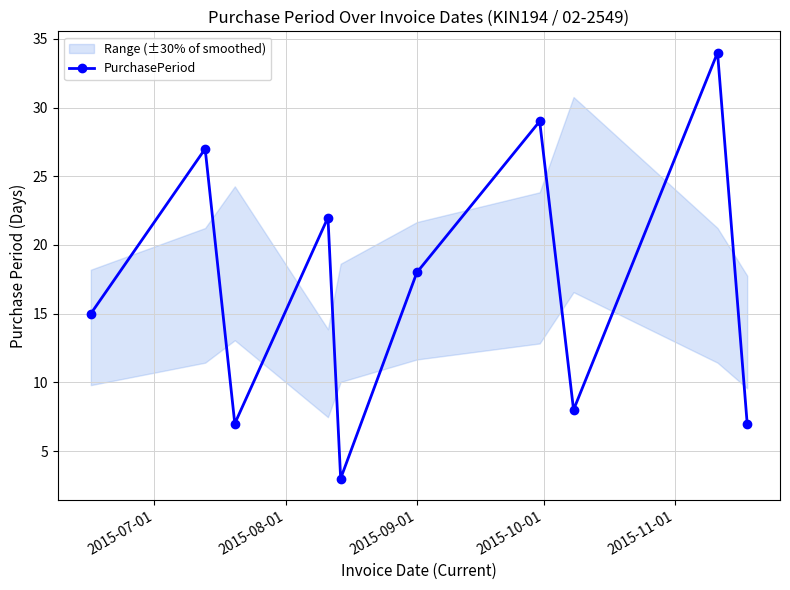

What is the value of the PurchasePeriod point at the 6th from the left?

18